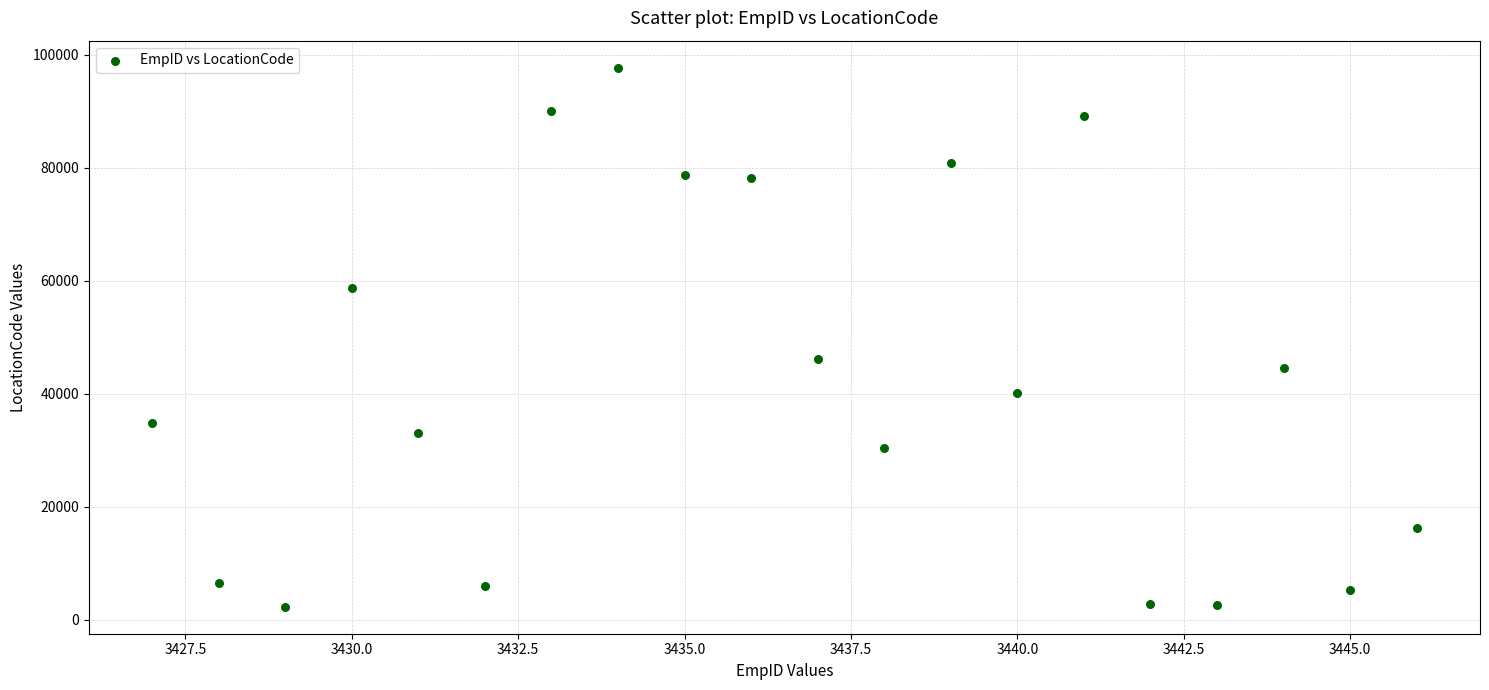

What is the range of Y values (max minus min)?

95426